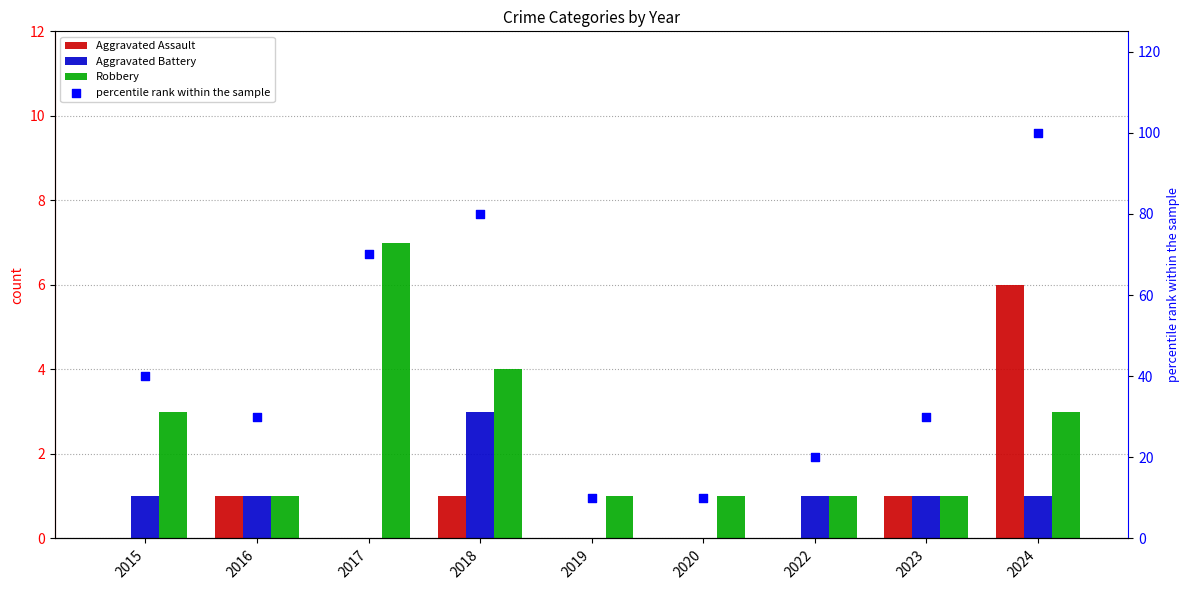

Which series reaches the minimum Y coordinate?

Aggravated Assault